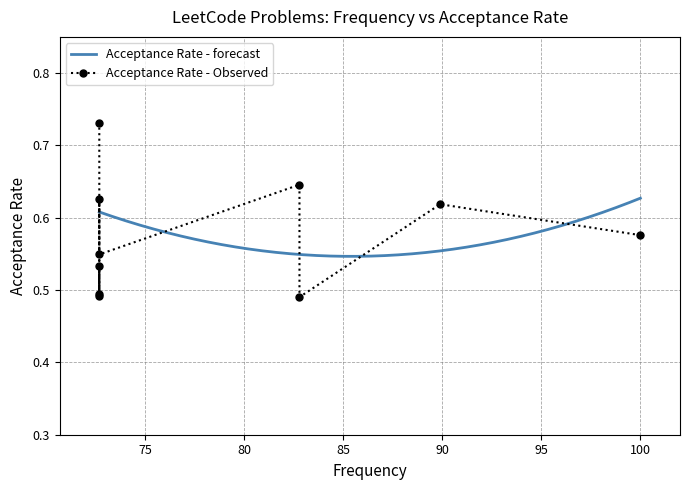

Which label corresponds to the largest value in the chart?

72.7